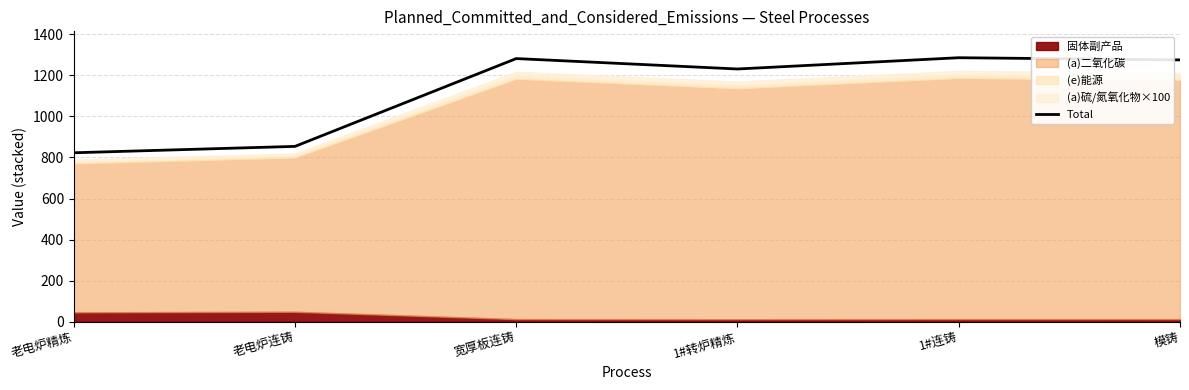

How many lines are shown in the chart?

1